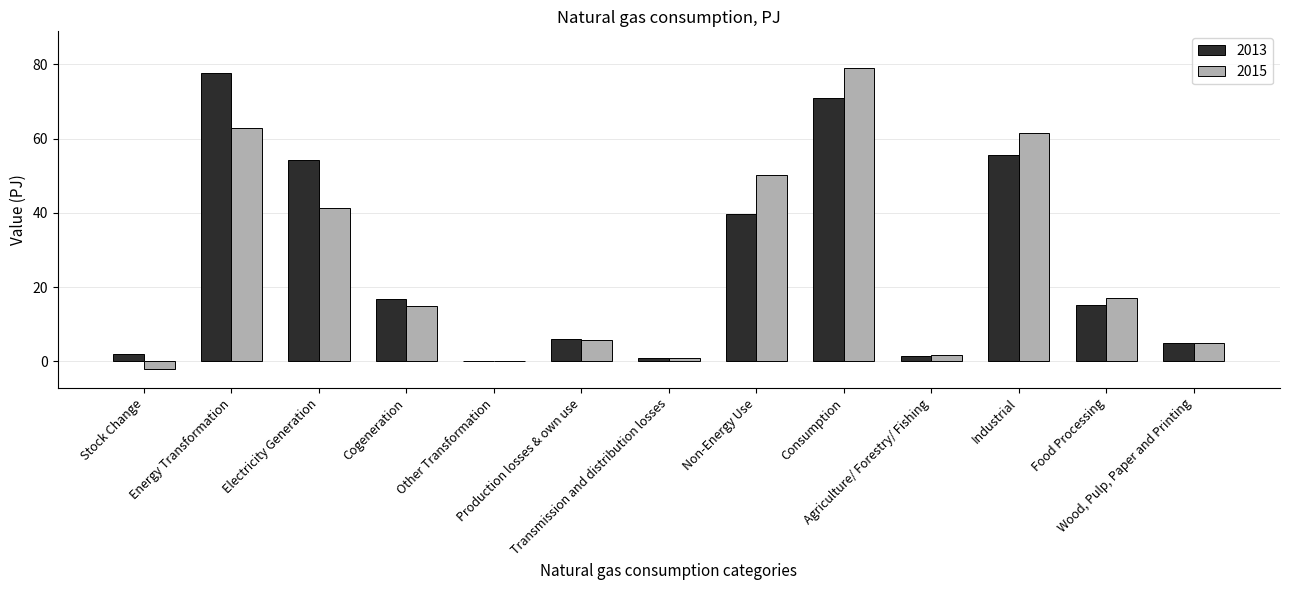

Reading right to left, what are all the values shown in this chart?

2013: Wood, Pulp, Paper and Printing=5.0	Food Processing=15.2	Industrial=55.6	Agriculture/ Forestry/ Fishing=1.5	Consumption=71.0	Non-Energy Use=39.6	Transmission and distribution losses=0.9	Production losses & own use=5.9	Other Transformation=0.0	Cogeneration=16.8	Electricity Generation=54.1	Energy Transformation=77.7	Stock Change=2.0
2015: Wood, Pulp, Paper and Printing=5.0	Food Processing=17.0	Industrial=61.6	Agriculture/ Forestry/ Fishing=1.6	Consumption=78.9	Non-Energy Use=50.2	Transmission and distribution losses=0.8	Production losses & own use=5.8	Other Transformation=0.0	Cogeneration=15.0	Electricity Generation=41.2	Energy Transformation=62.9	Stock Change=-2.1